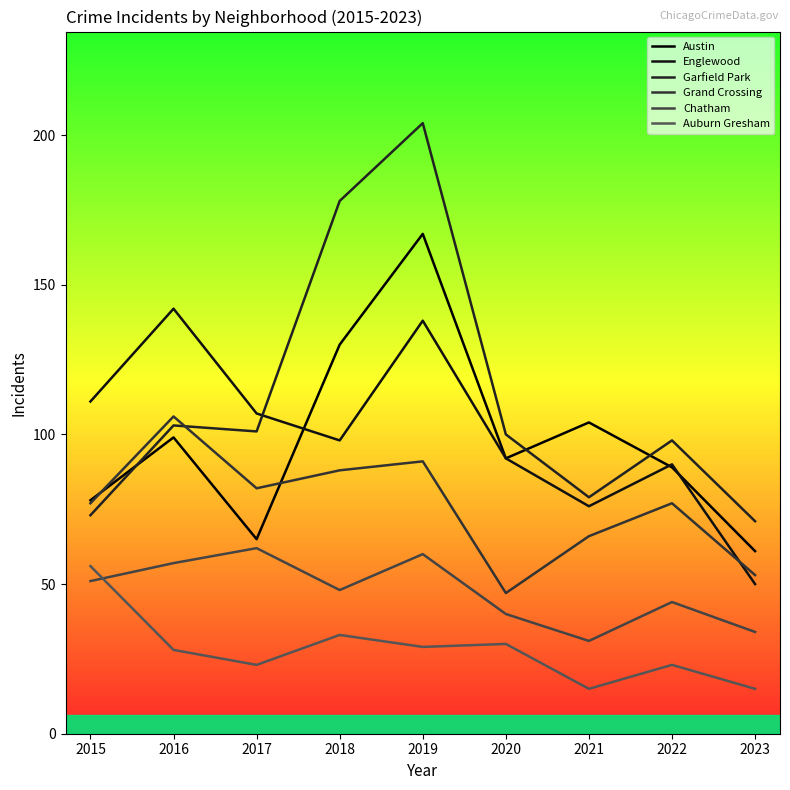

Which series changed the most between 2018 and 2020?

Garfield Park